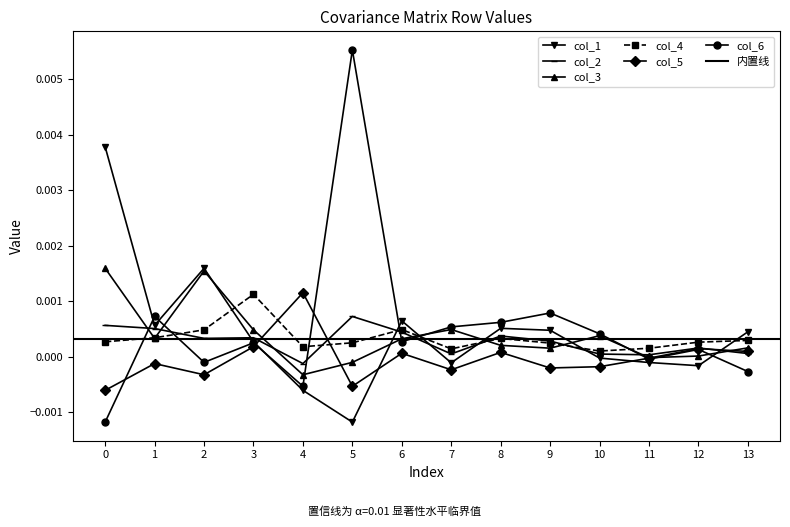

Which category has the highest value in the col_2 series?

5